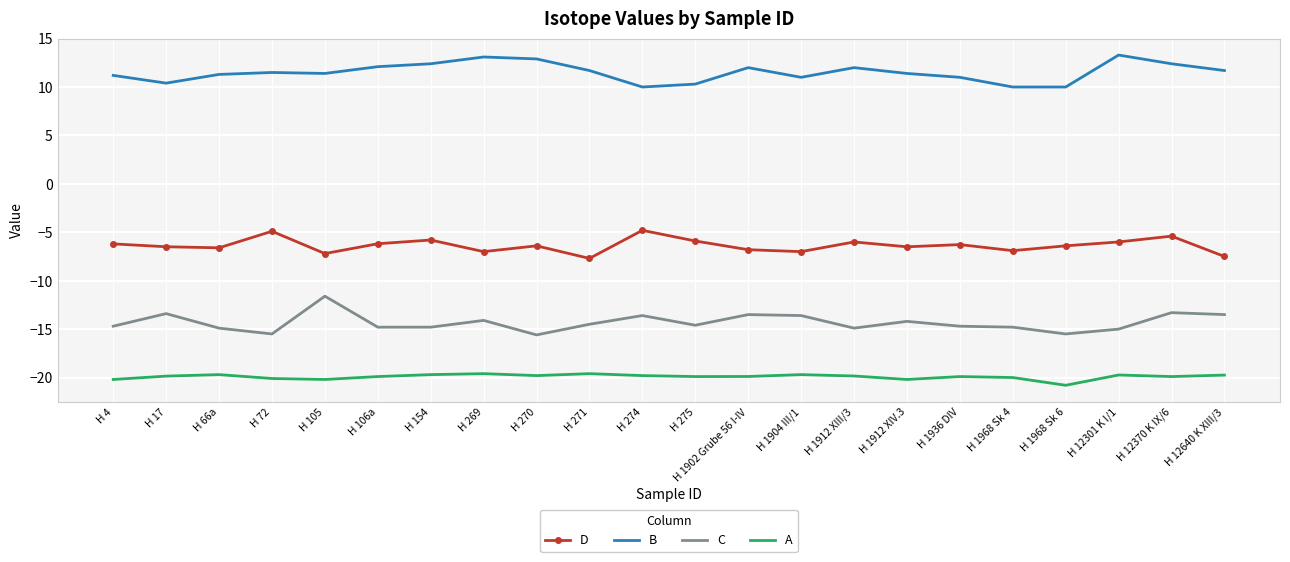

True or false: D and C intersect in this chart.

False